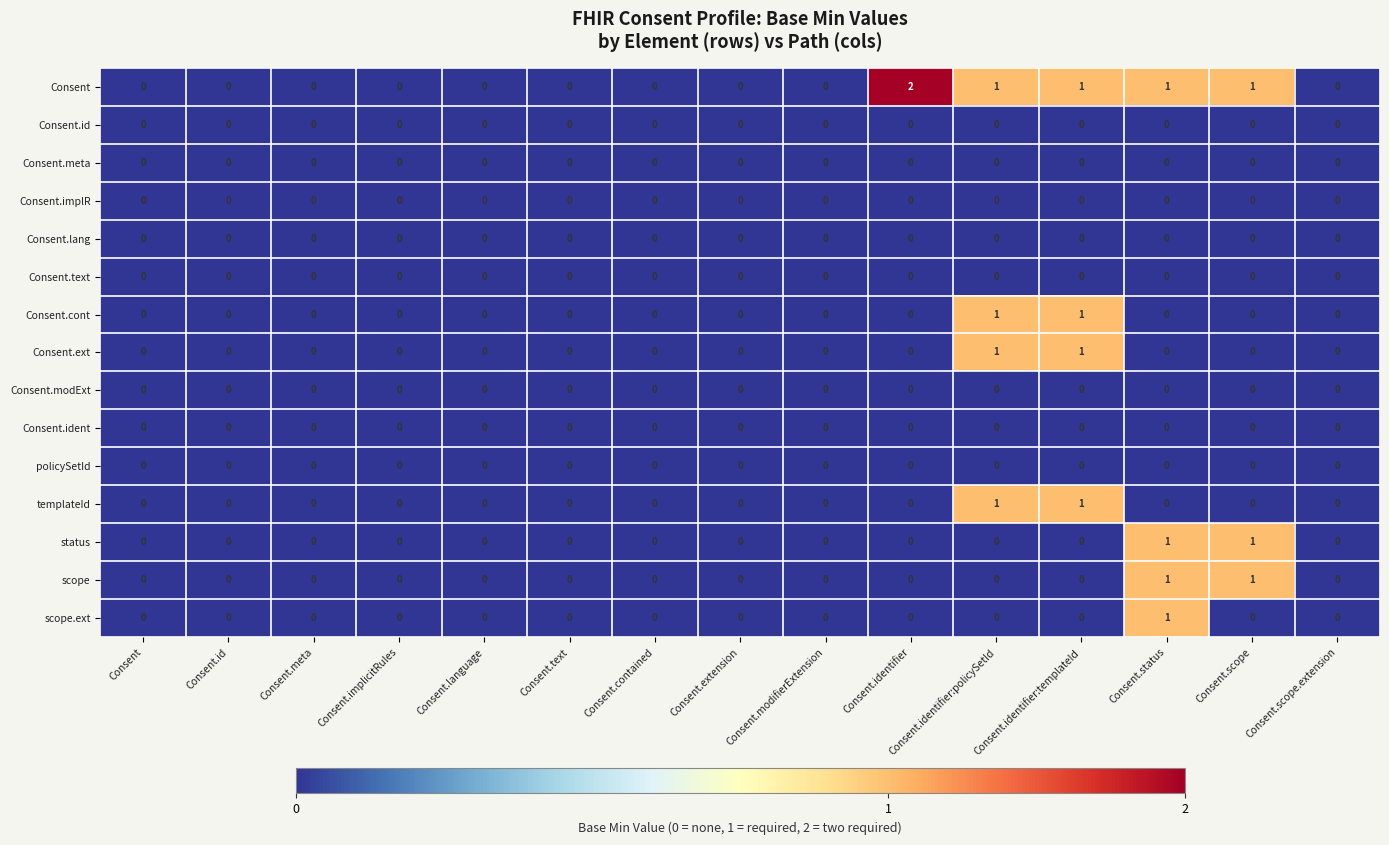

Which series has the largest total across all categories?

Consent